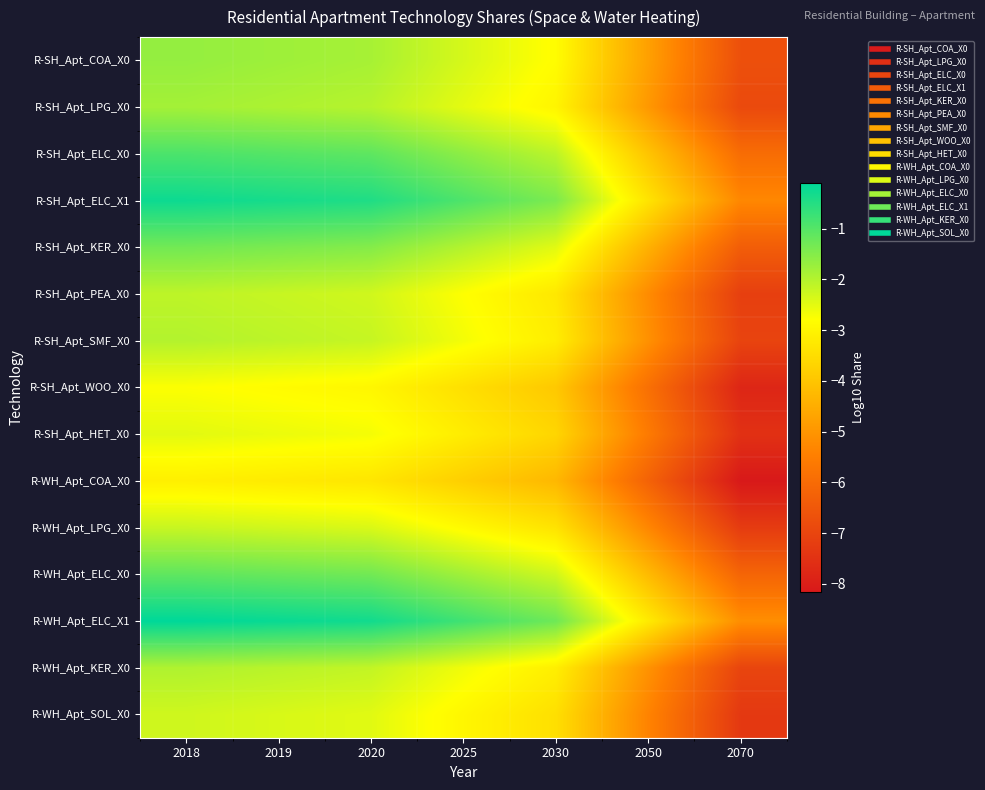

At how many categories does at least one series exceed -4?

6